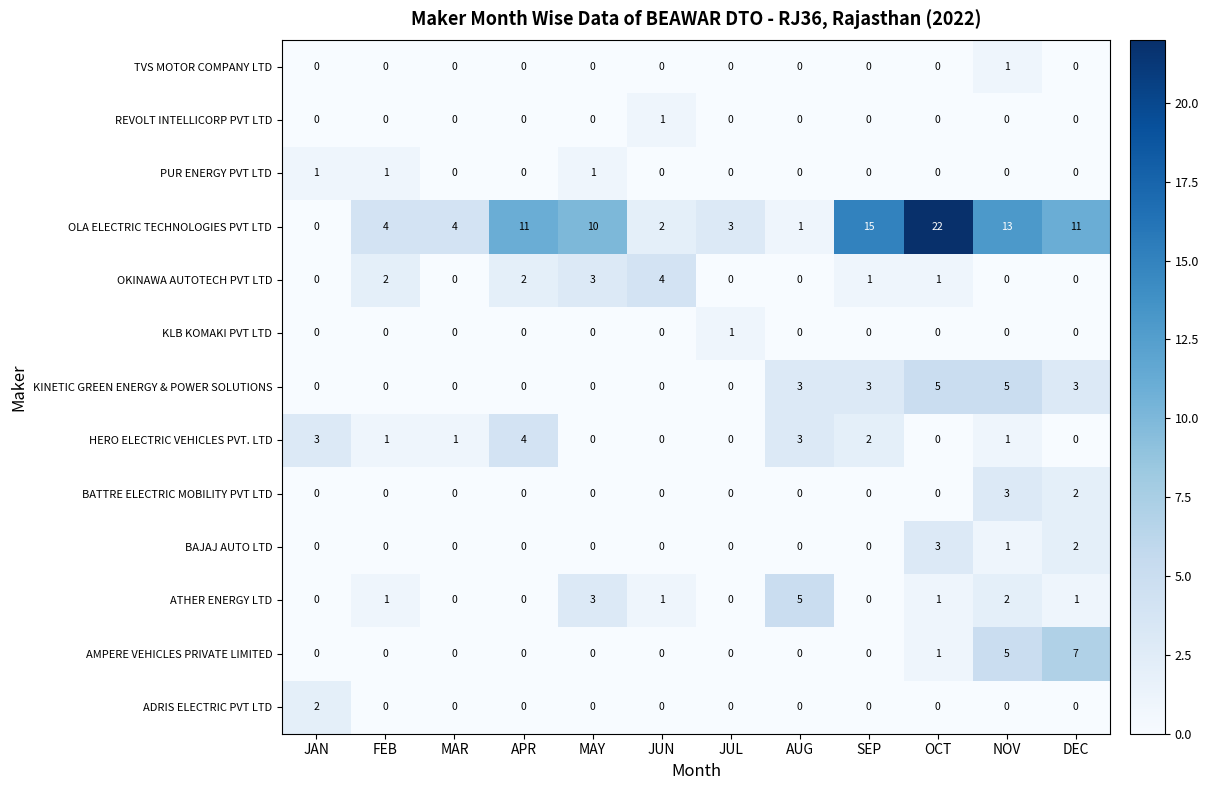

What is the difference between the highest and lowest values at MAR?

4